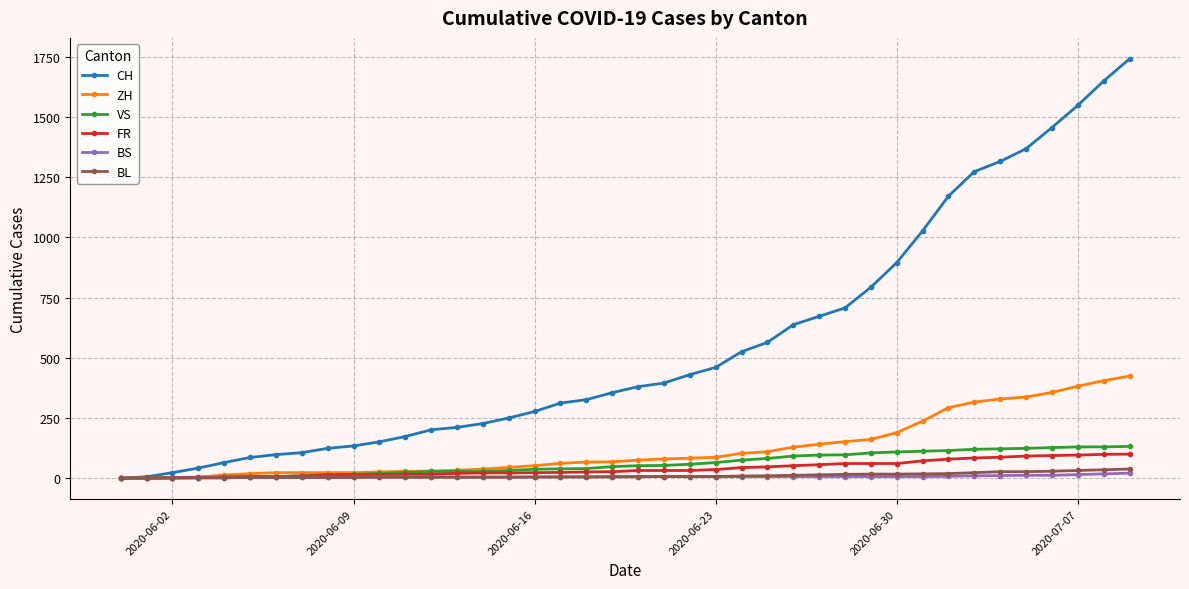

Which series has the widest spread of values?

CH